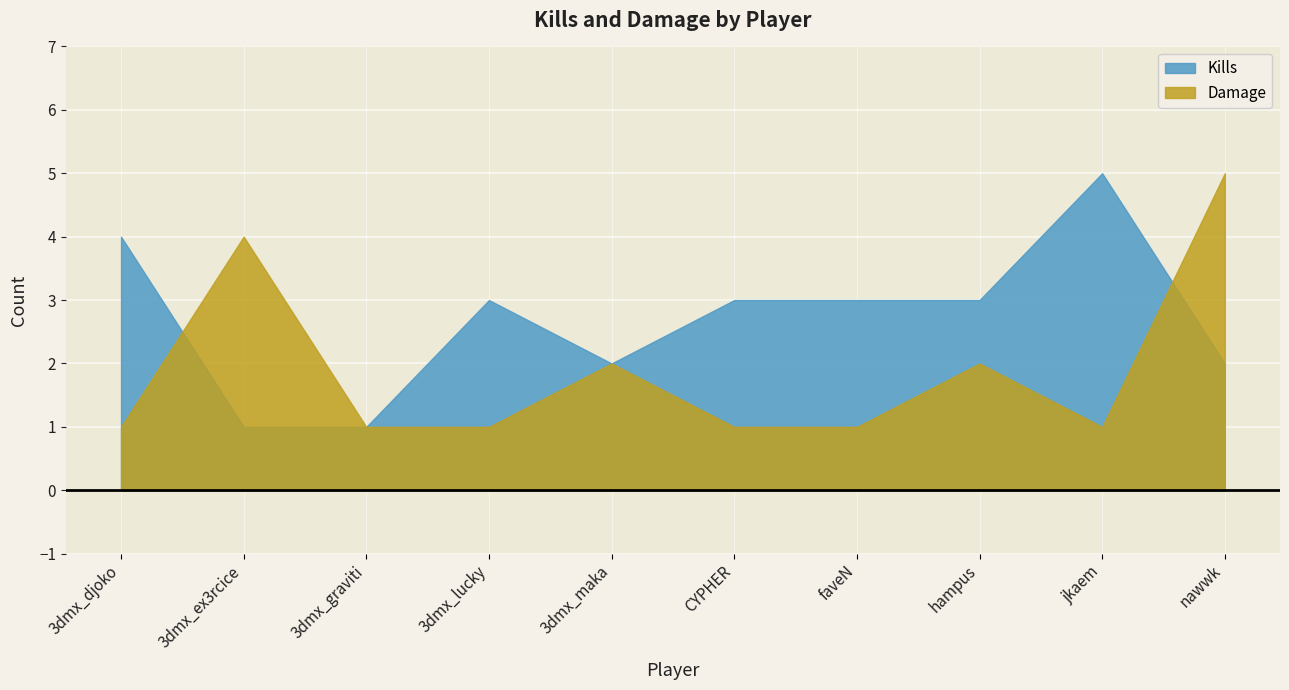

The Damage series shows 2 at nawwk. True or false?

False